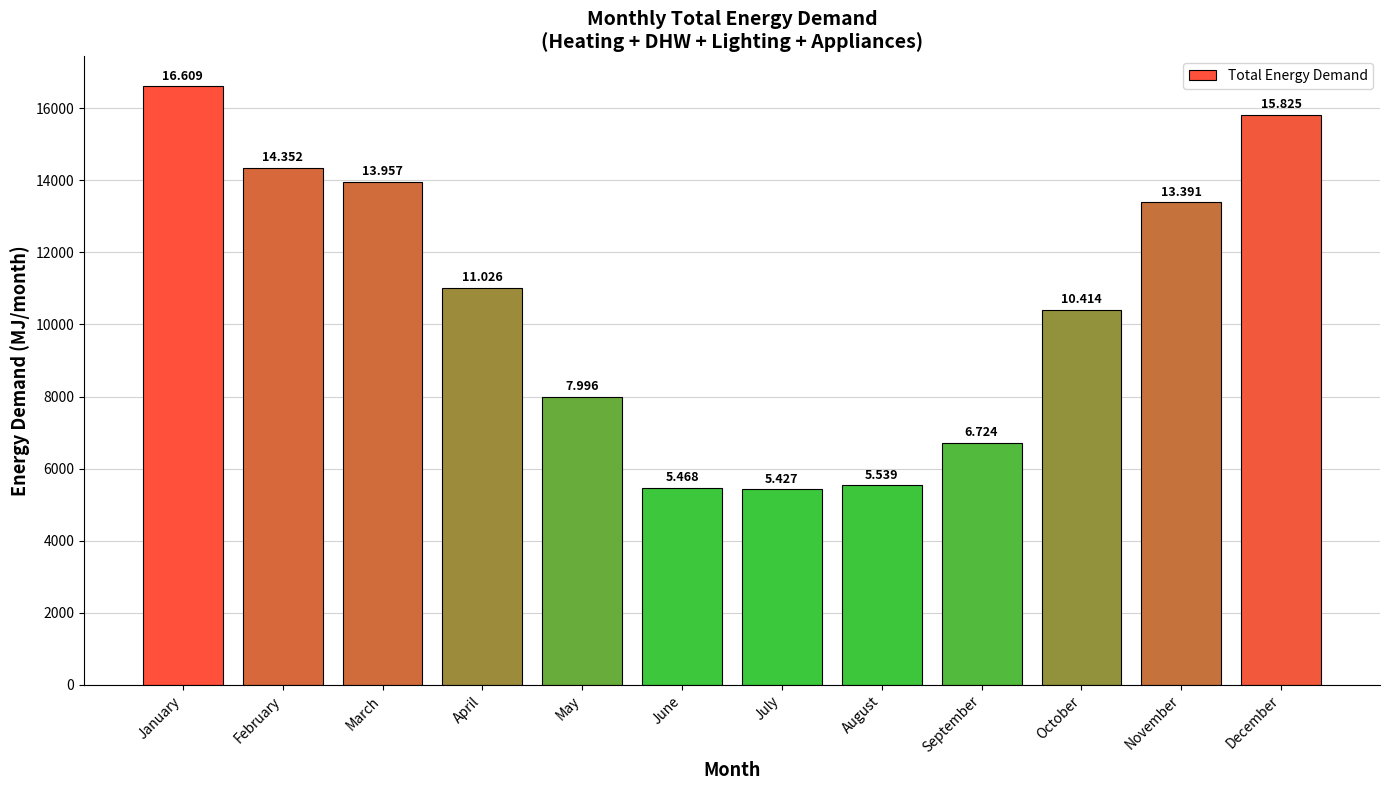

How many bars are there in total?

12